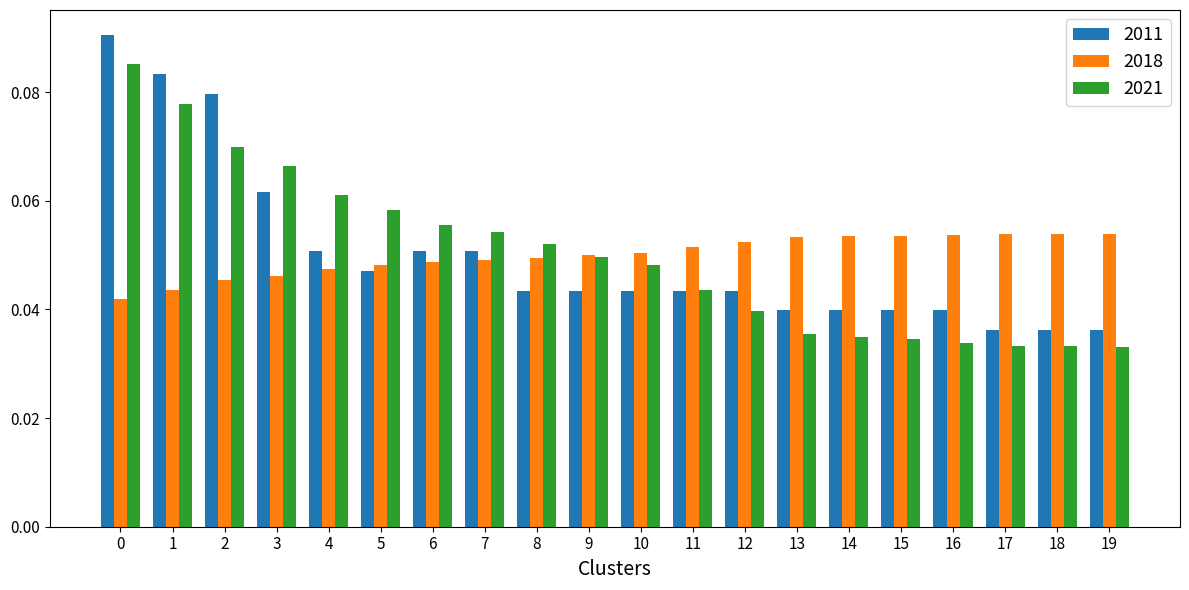

What are all the series names shown in the legend?

2011, 2018, 2021